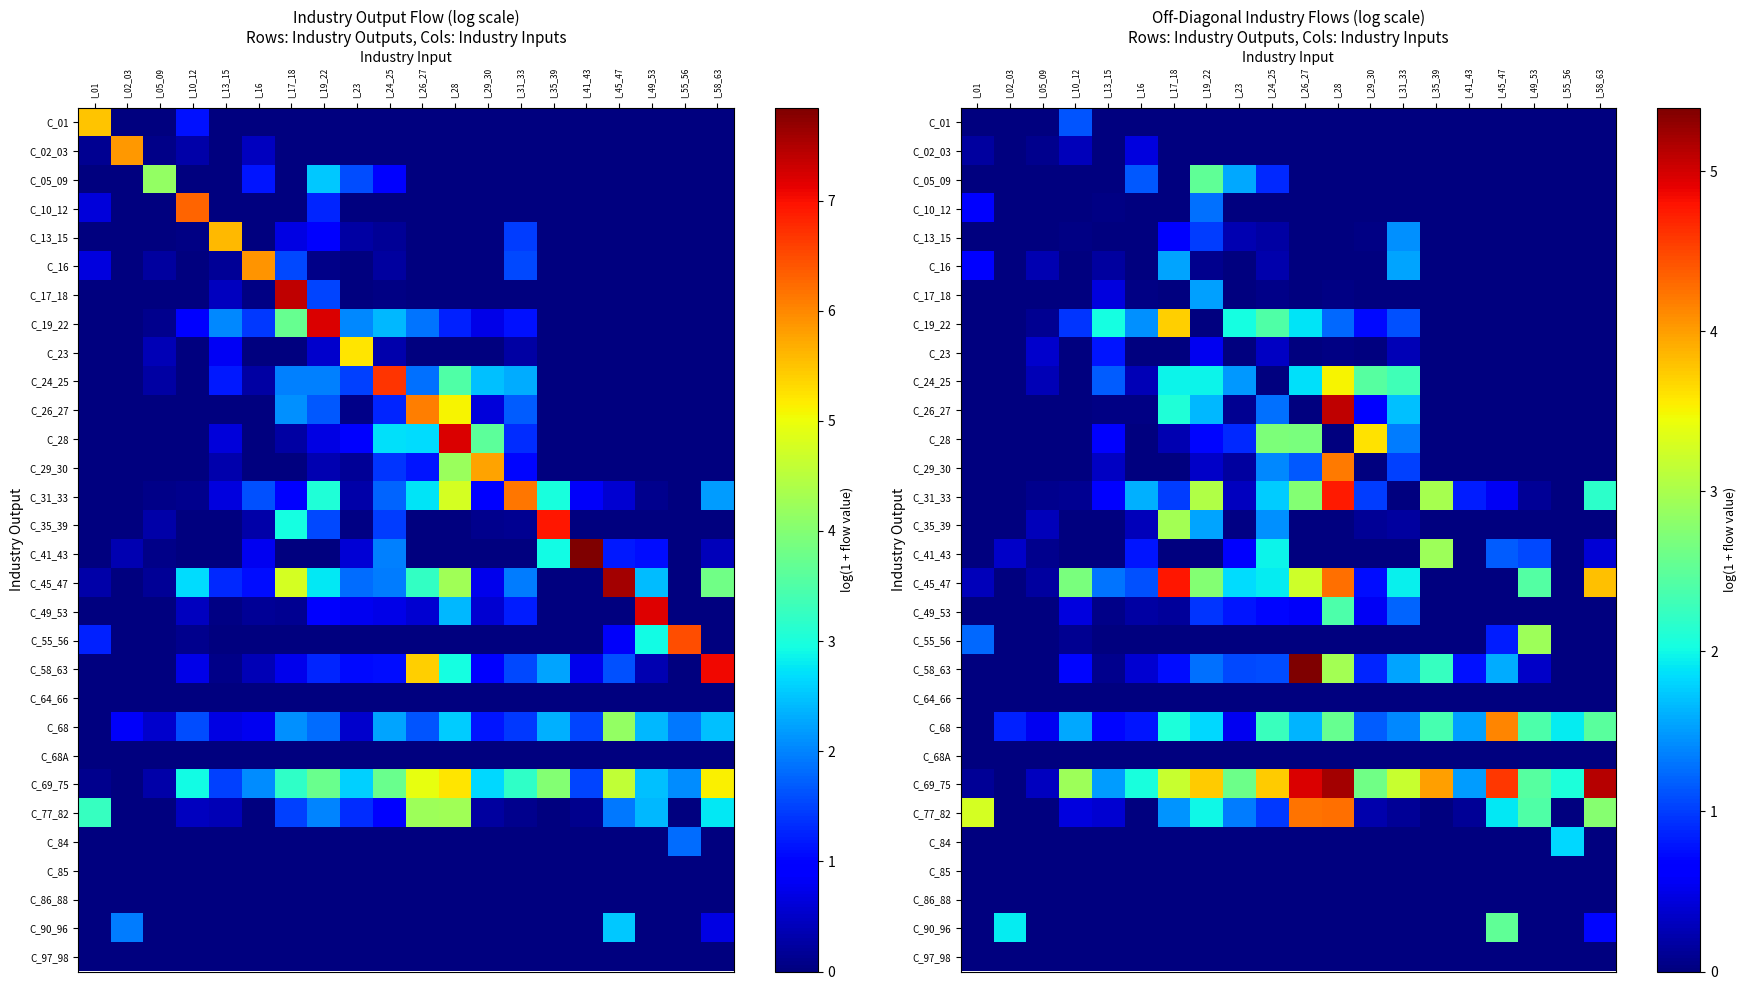

Where is C_45_47 nearest to the value 2?

I_31_33